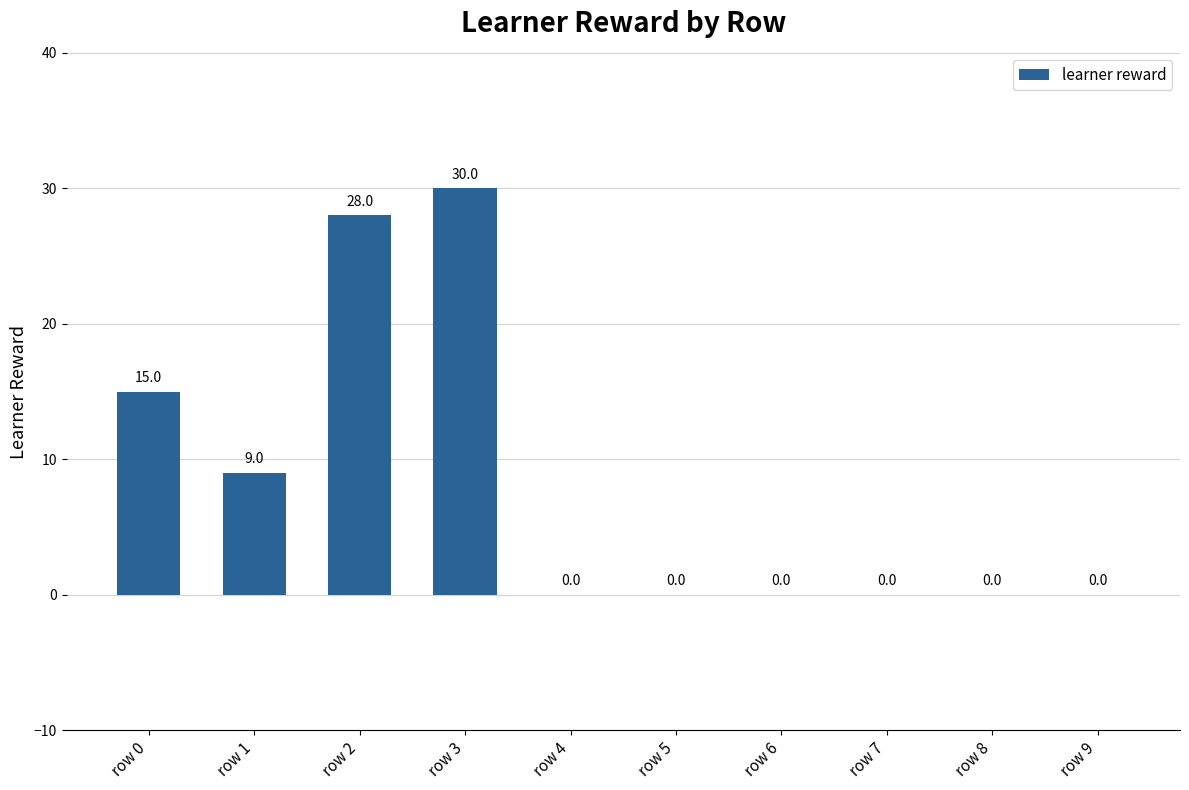

What is the average value?

8